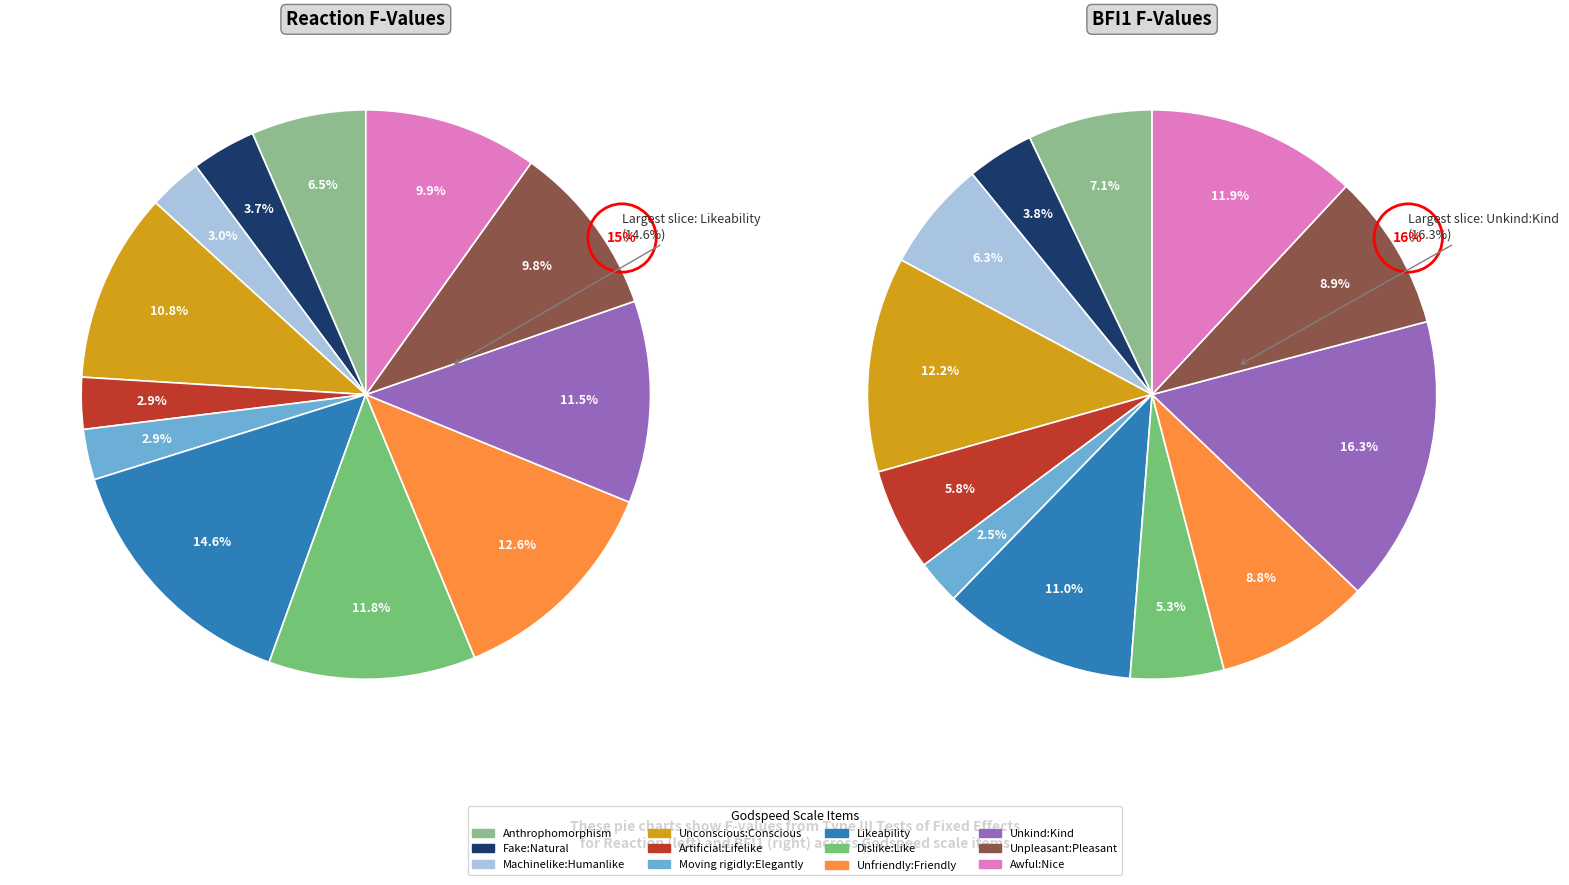

To the nearest percent, what is the difference between the 8 and 11 slice percentages?

3%